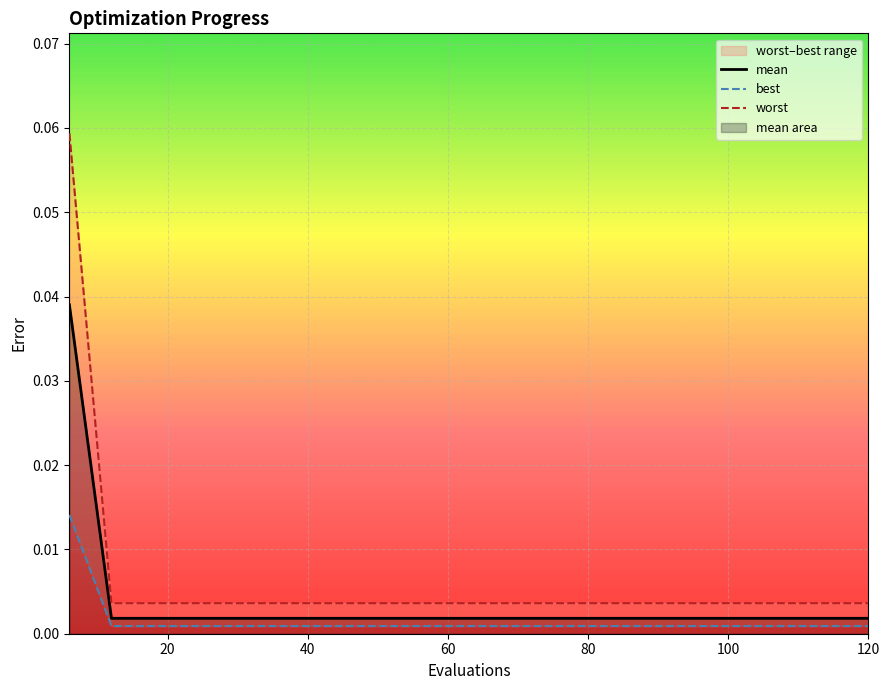

True or false: worst has a value of 0.0 at 60.

True